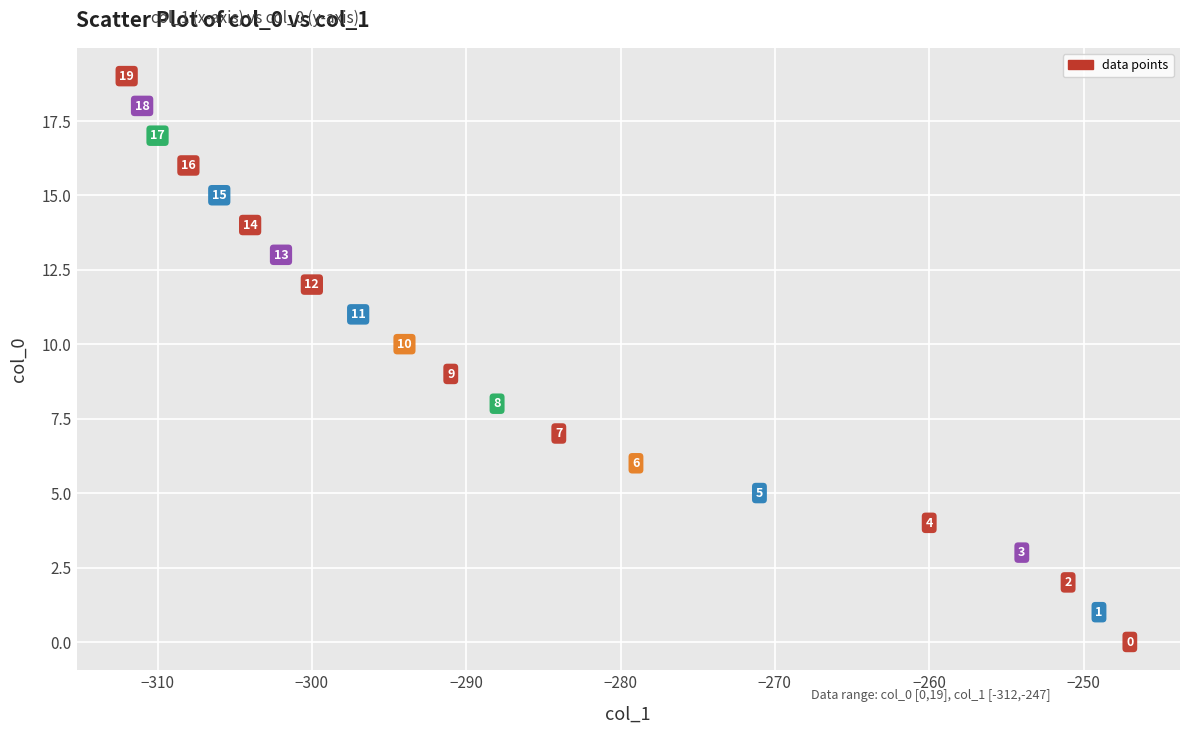

What Y value in the scatter plot is closest to 9?

9